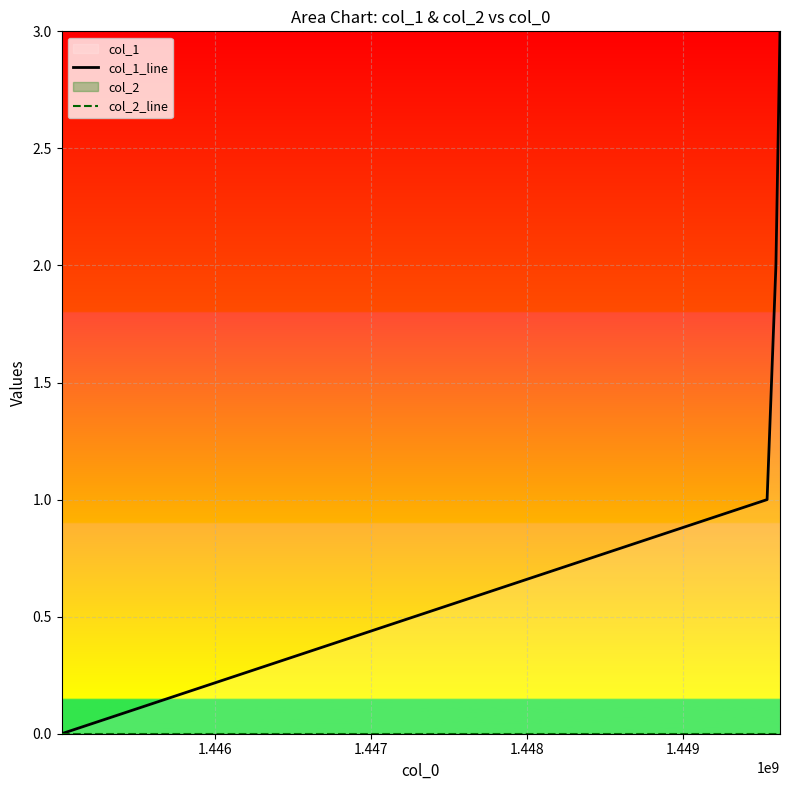

How many distinct data groups are displayed?

2